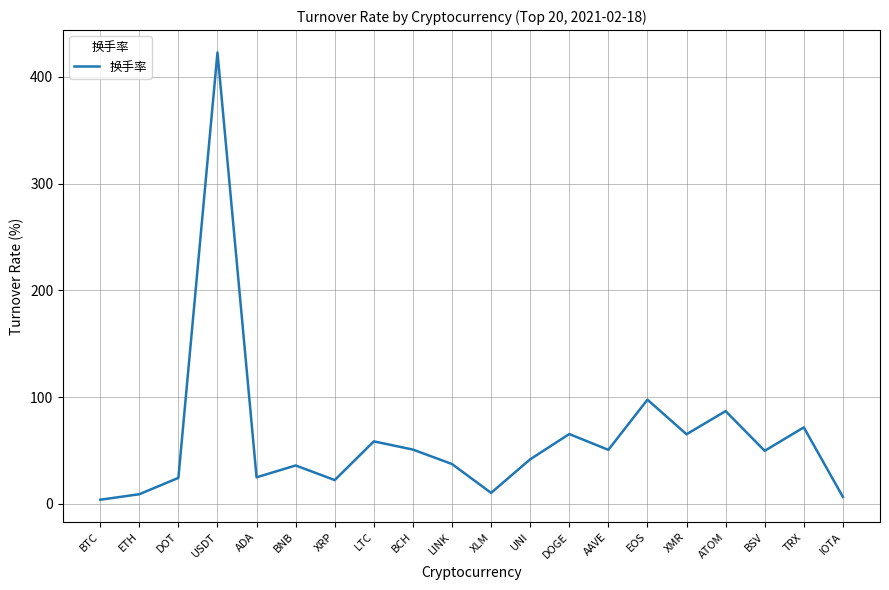

What is the greatest value displayed?

422.9